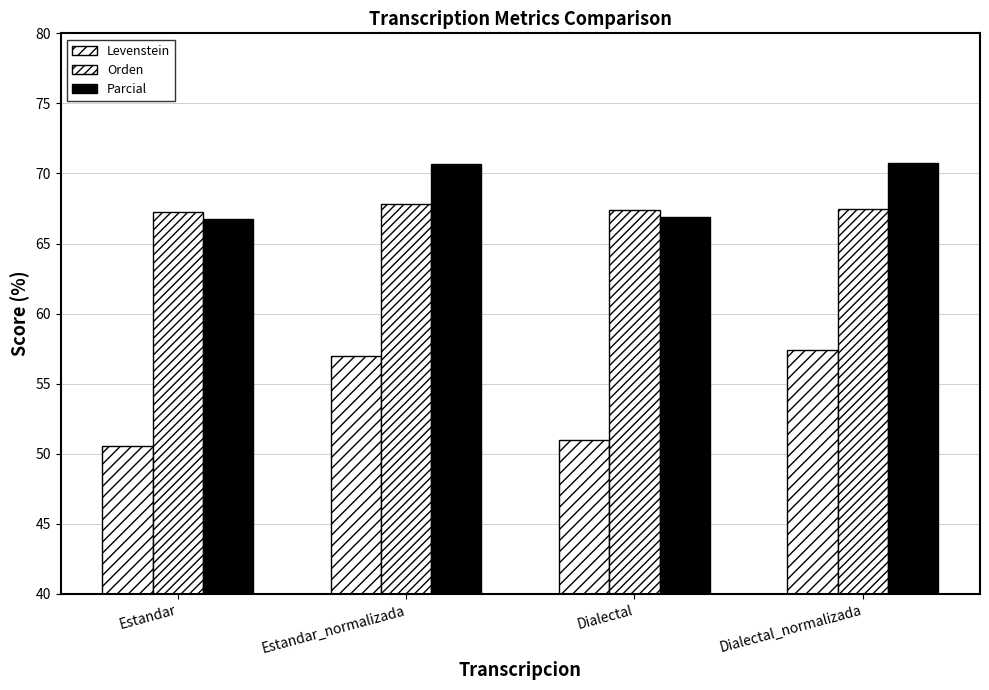

Count the number of categories in the chart.

4